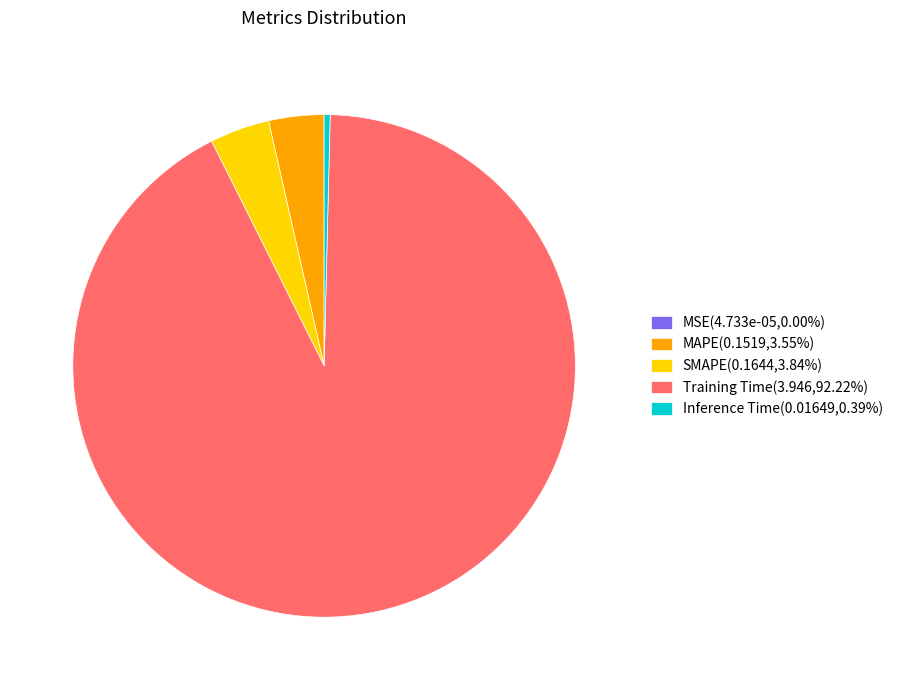

Does Training Time(3.946,92.22%) represent more than half of the total?

Yes